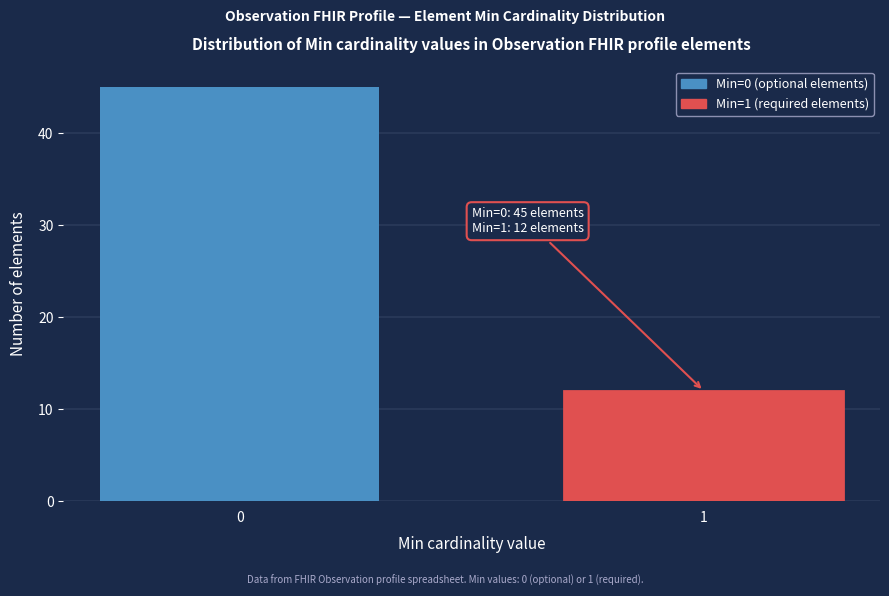

Reading right to left, transcribe all the data shown in this chart.

1=12	0=45